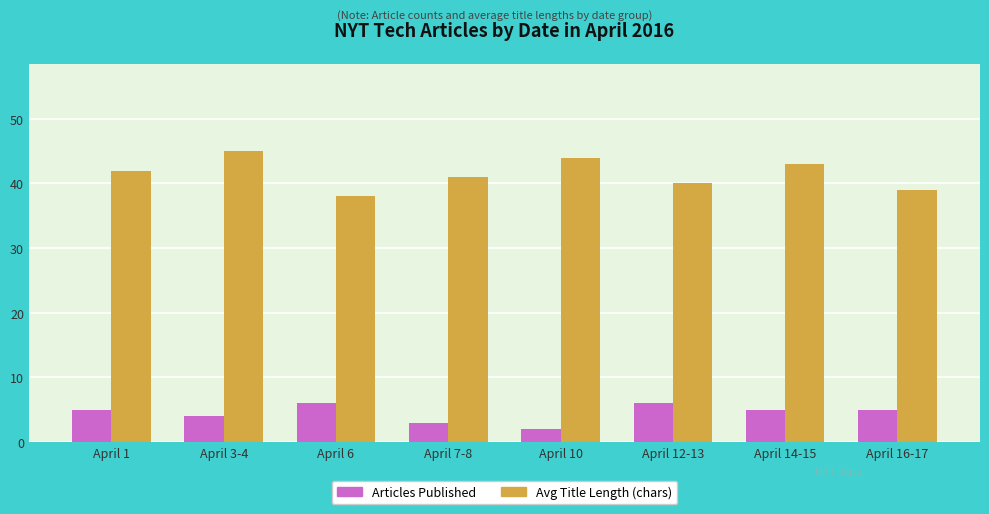

Reading left to right, list all the values displayed in this chart.

Articles Published: 5	4	6	3	2	6	5	5
Avg Title Length (chars): 42	45	38	41	44	40	43	39